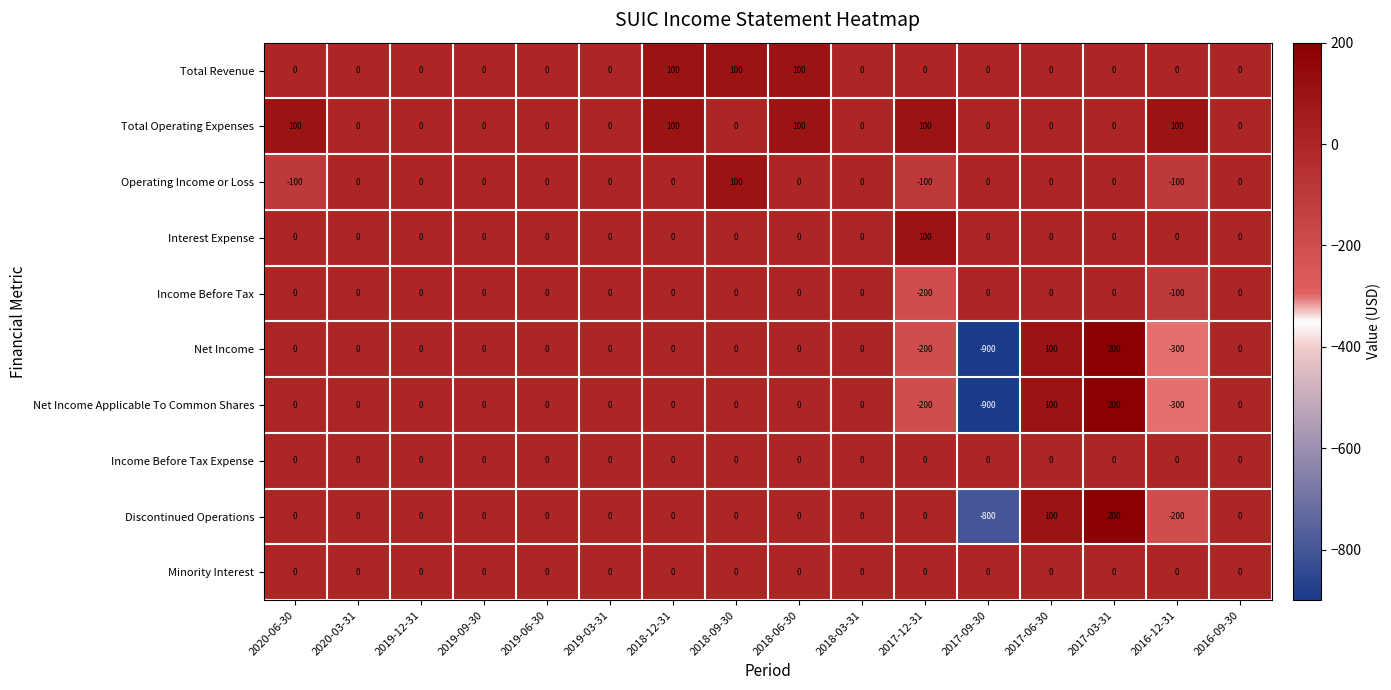

Where is Income Before Tax nearest to the value -100?

2016-12-31